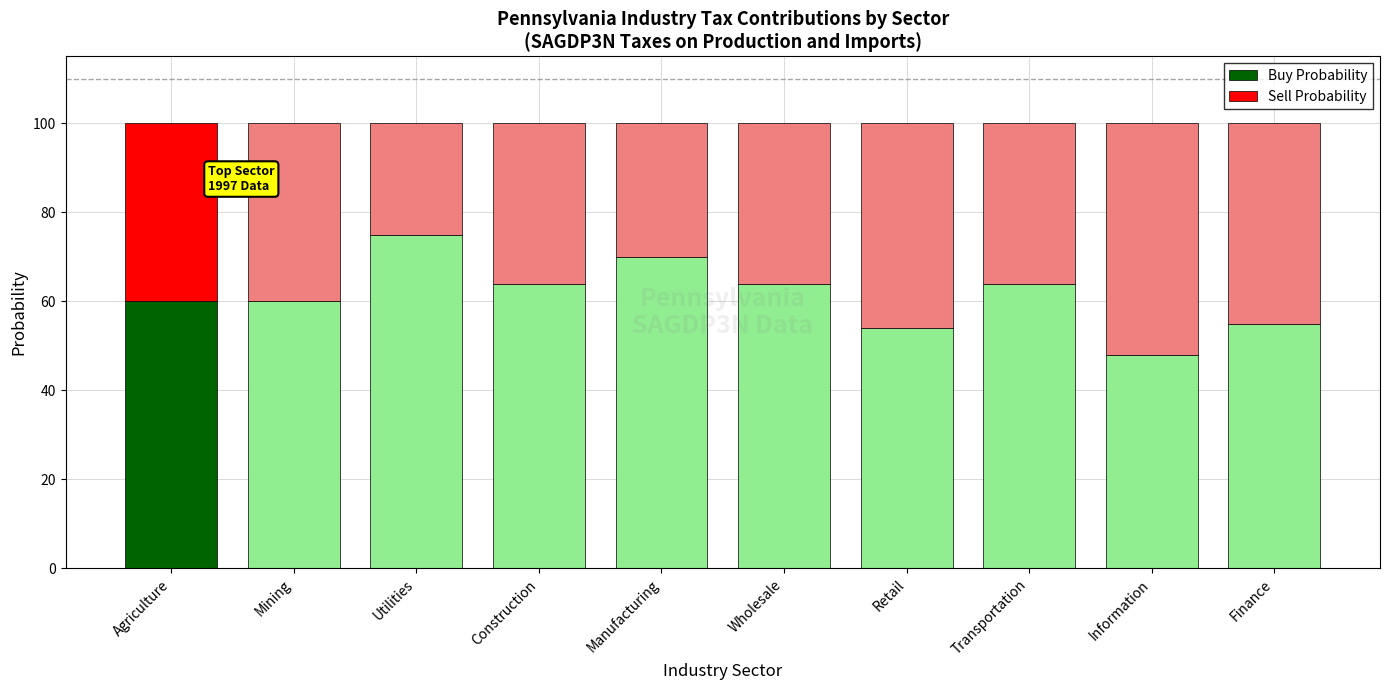

What is the difference between the Buy Probability values at Finance and Agriculture?

5